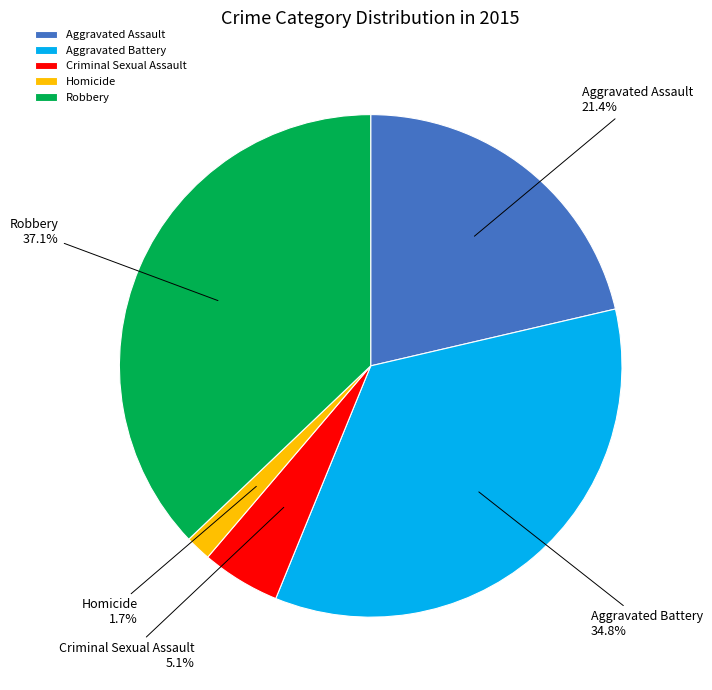

The Criminal Sexual Assault slice represents 5% of the pie. True or false?

True